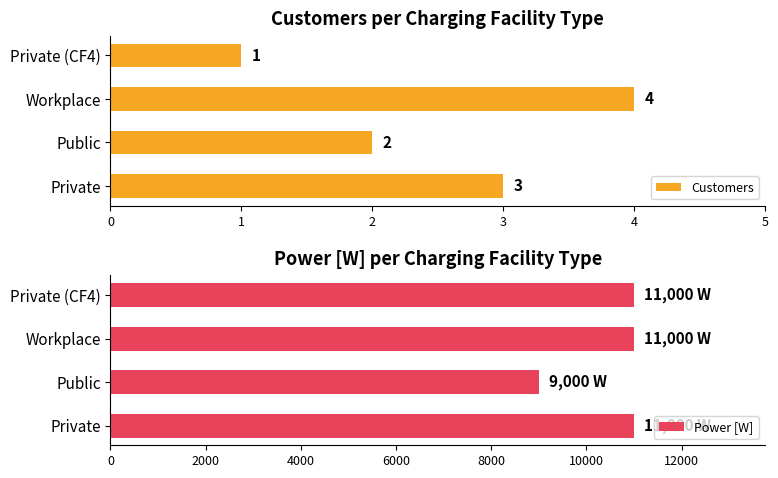

The Power [W] series shows 11000 at 3. True or false?

True